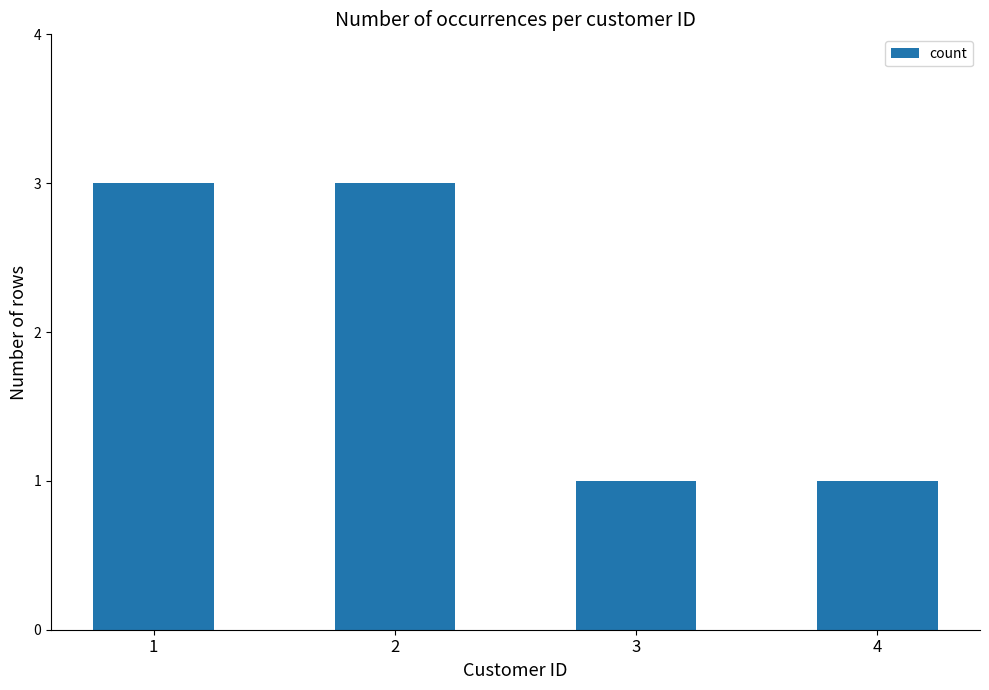

The chart shows a value of 3 at 1. True or false?

True